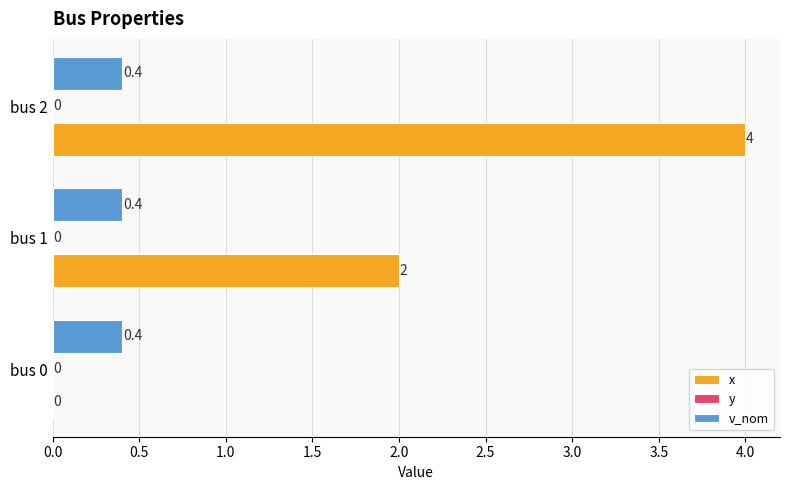

Which series has the largest total across all categories?

x